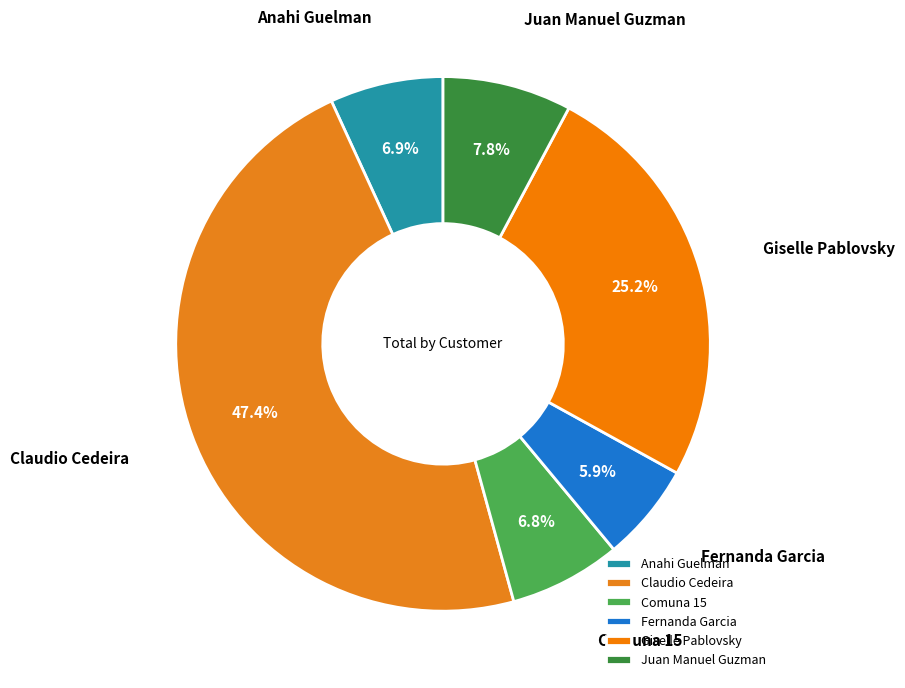

What is the smallest slice in the pie chart?

Fernanda Garcia